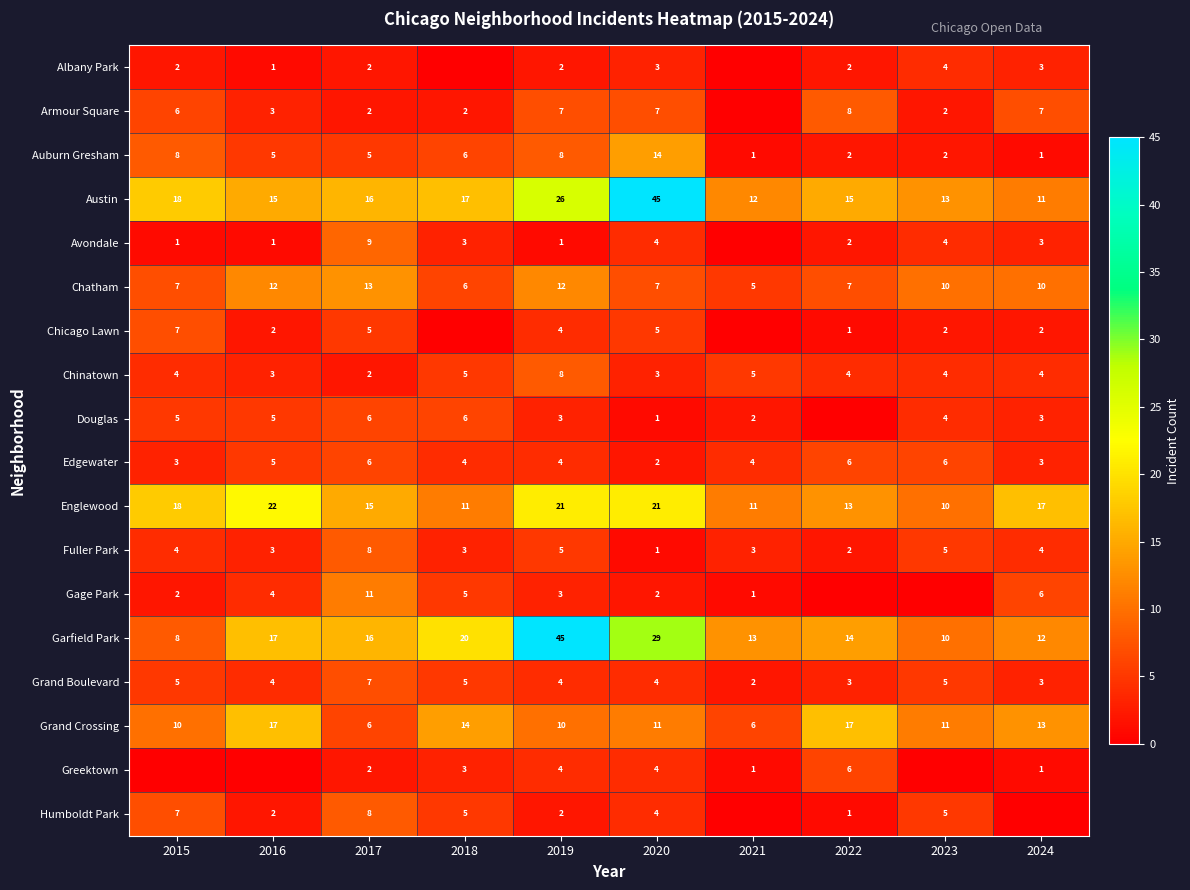

Which category has the lowest value in the Englewood series?

2023